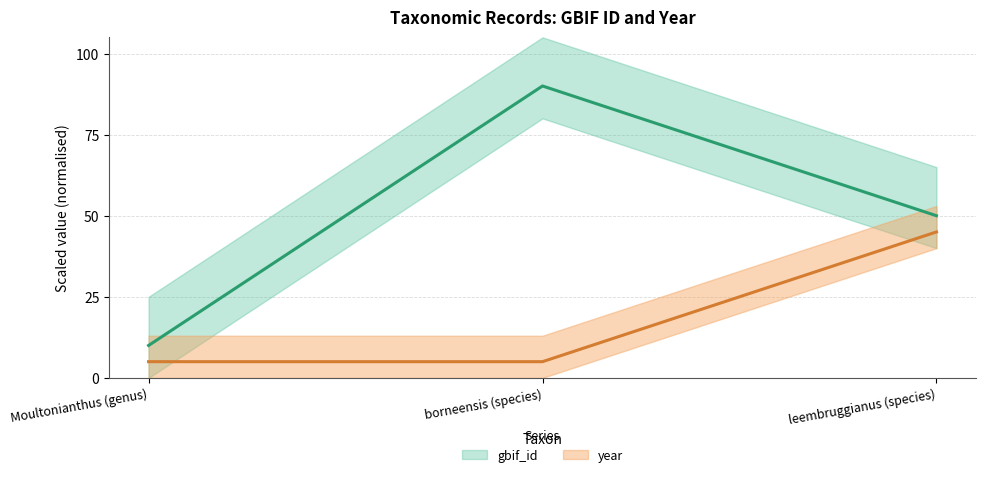

Count the number of categories in the chart.

3